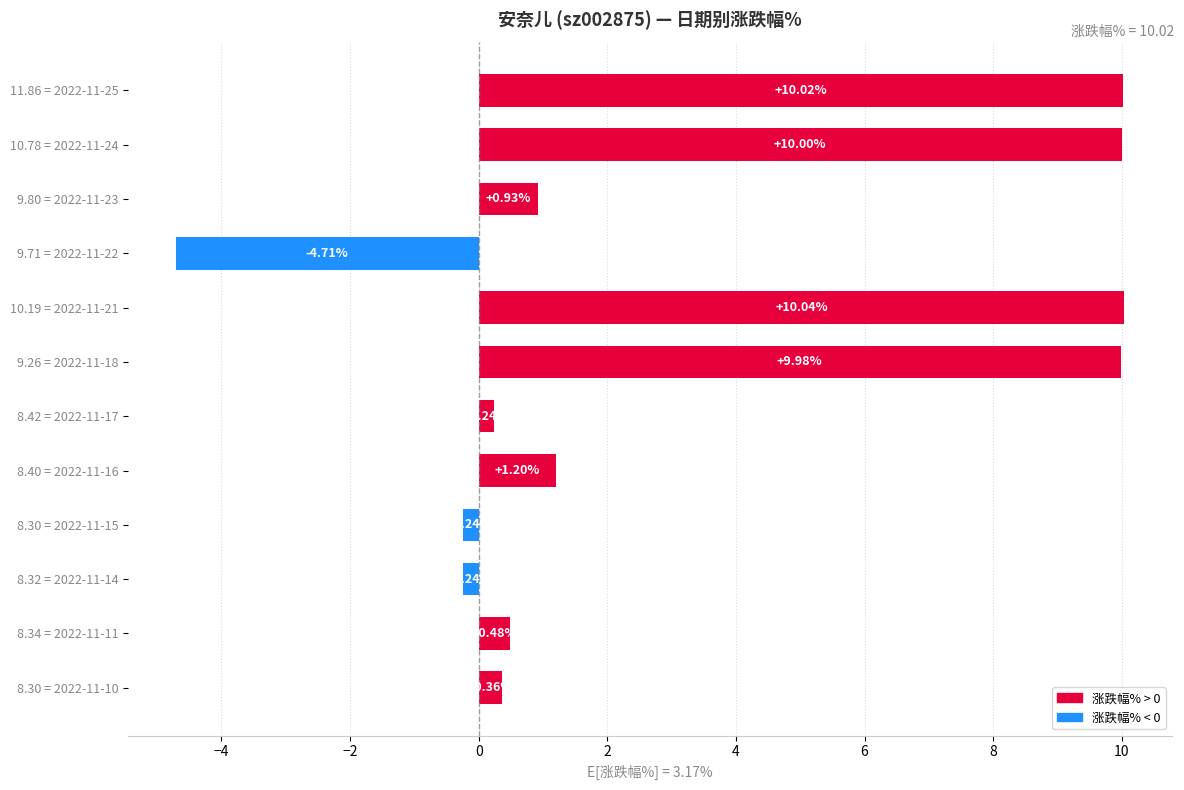

What is the difference between the values at 11.86 = 2022-11-25 and 8.32 = 2022-11-14?

10.3